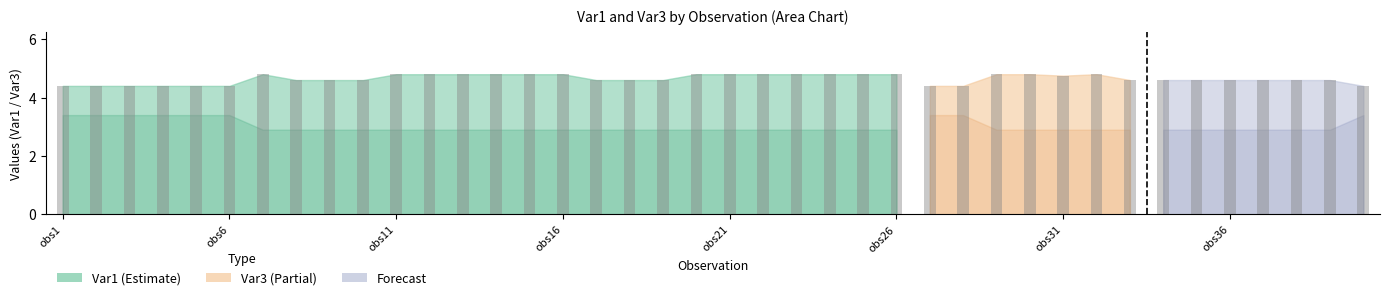

What is the difference between the maximum and minimum values?

0.4